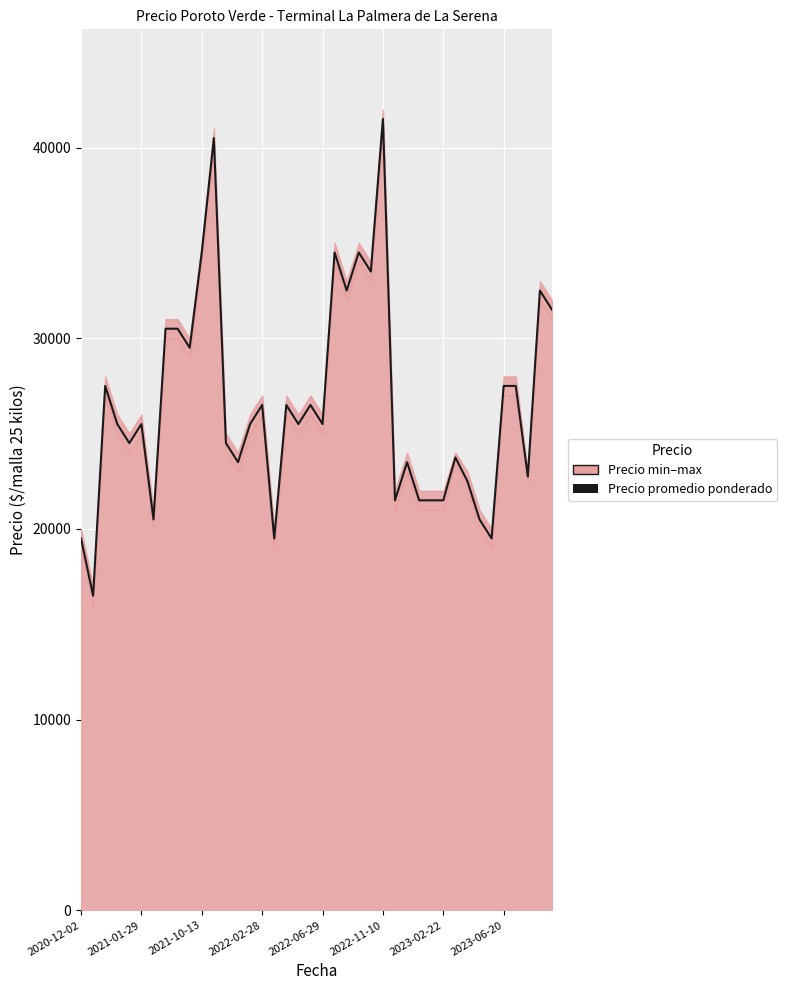

What is the sum of the values at 32 and 27?

46000